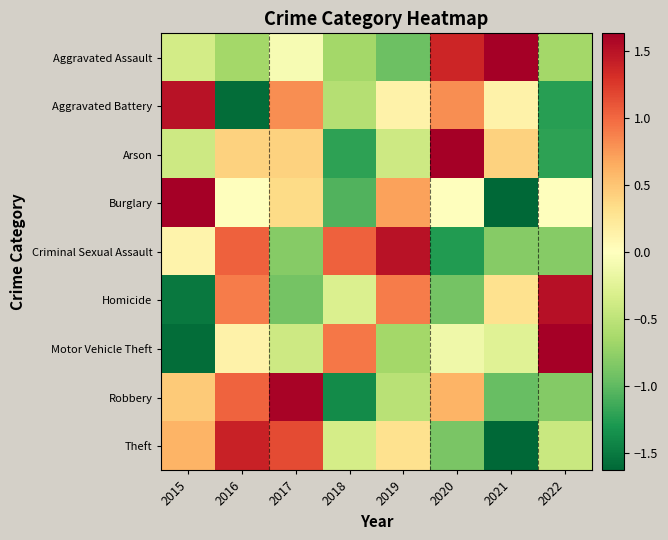

Reading left to right, list all the values displayed in this chart.

Aggravated Assault: 2015=-0.4	2016=-0.7	2017=-0.1	2018=-0.7	2019=-0.9	2020=1.4	2021=2.0	2022=-0.7
Aggravated Battery: 2015=1.5	2016=-1.6	2017=0.8	2018=-0.6	2019=0.1	2020=0.8	2021=0.1	2022=-1.2
Arson: 2015=-0.4	2016=0.4	2017=0.4	2018=-1.2	2019=-0.4	2020=2.0	2021=0.4	2022=-1.2
Burglary: 2015=1.8	2016=0.0	2017=0.4	2018=-1.1	2019=0.7	2020=0.0	2021=-1.8	2022=0.0
Criminal Sexual Assault: 2015=0.1	2016=1.0	2017=-0.8	2018=1.0	2019=1.5	2020=-1.3	2021=-0.8	2022=-0.8
Homicide: 2015=-1.5	2016=0.9	2017=-0.9	2018=-0.3	2019=0.9	2020=-0.9	2021=0.3	2022=1.5
Motor Vehicle Theft: 2015=-1.6	2016=0.1	2017=-0.4	2018=0.9	2019=-0.7	2020=-0.1	2021=-0.3	2022=2.0
Robbery: 2015=0.5	2016=1.0	2017=1.6	2018=-1.4	2019=-0.5	2020=0.6	2021=-1.0	2022=-0.8
Theft: 2015=0.6	2016=1.4	2017=1.2	2018=-0.4	2019=0.3	2020=-0.9	2021=-1.8	2022=-0.4